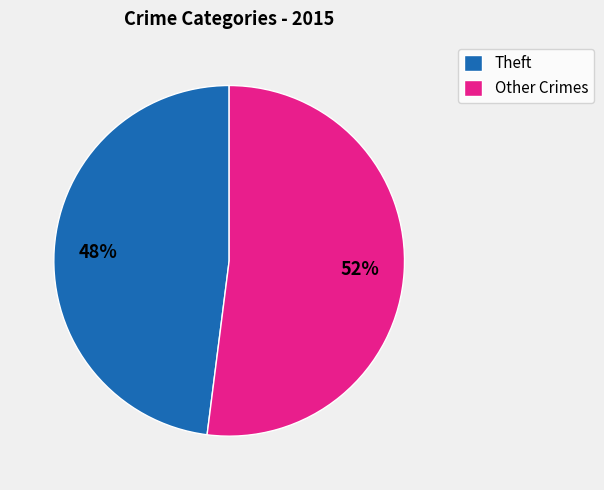

The Other Crimes slice represents 52% of the pie. True or false?

True